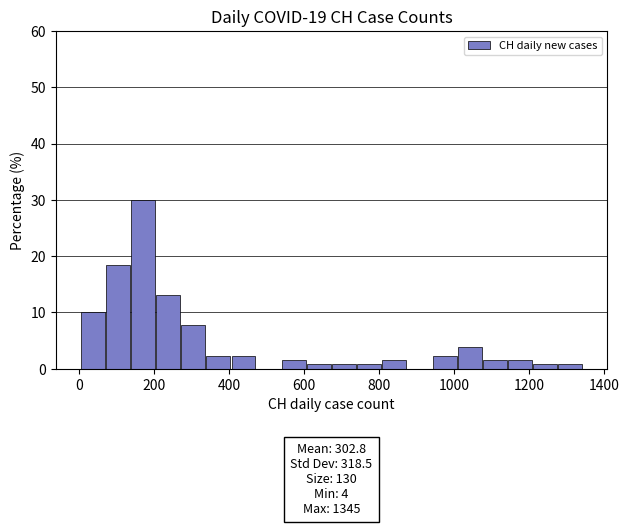

Around what value on the x-axis is the tallest bar? Give the approximate position of its centre, as read against the axis.

160